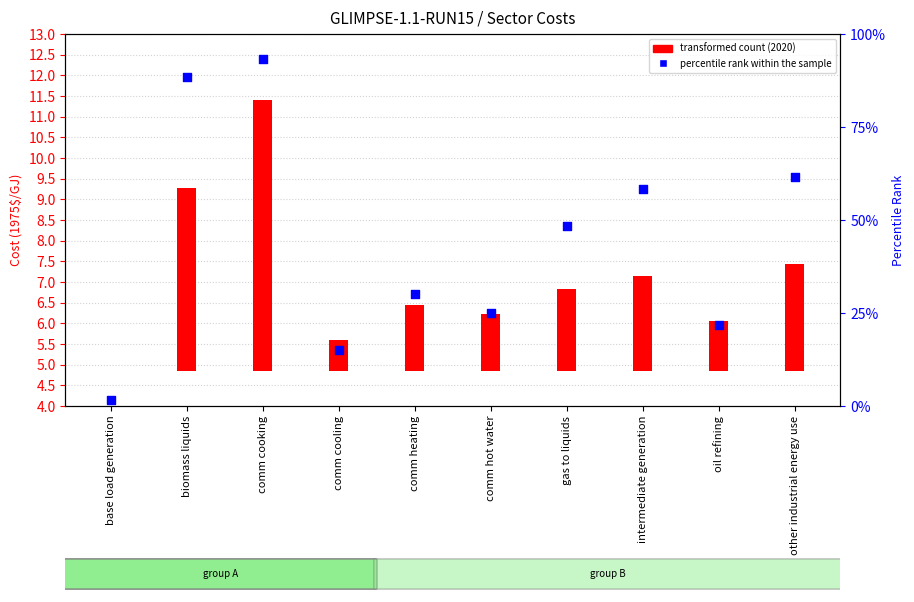

What is the change in value from comm cooking to comm hot water?

-68.3